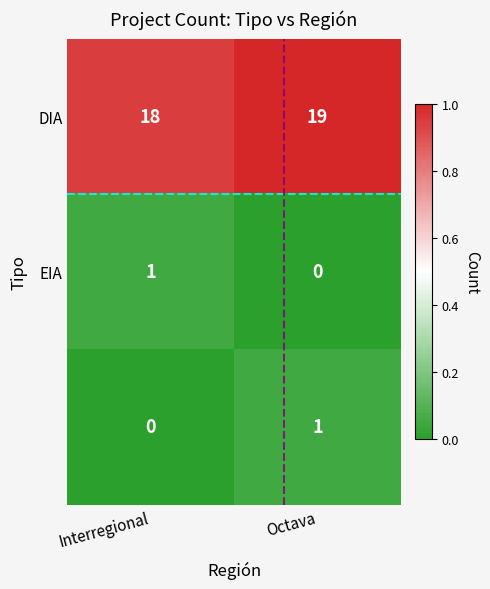

What is the greatest value displayed?

19